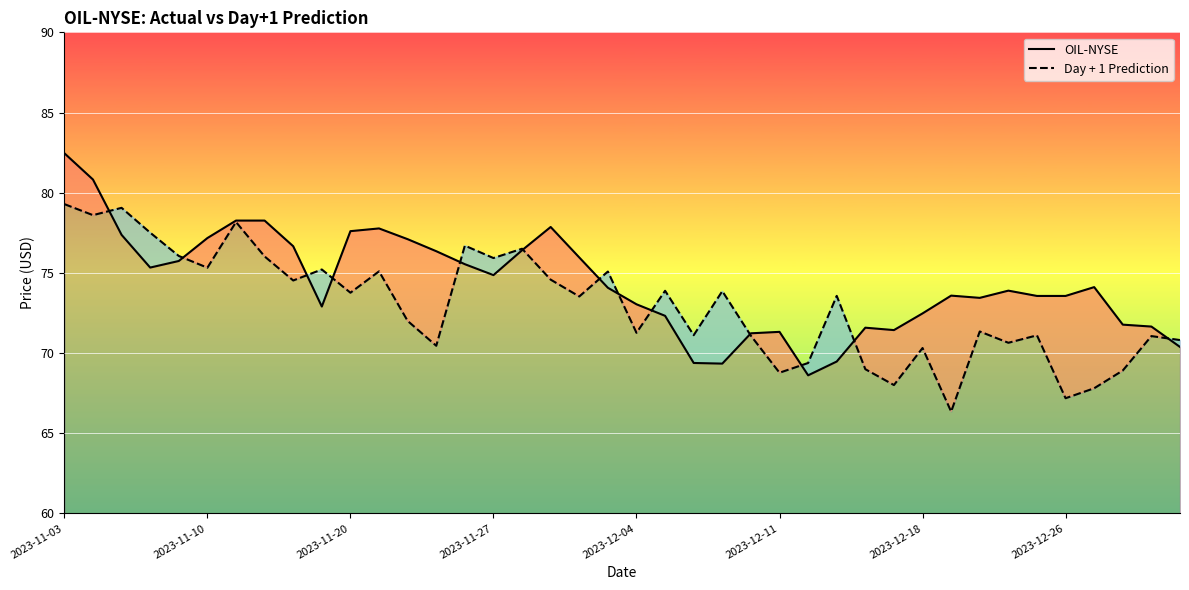

What is the difference between the OIL-NYSE values at 36 and 39?

3.7